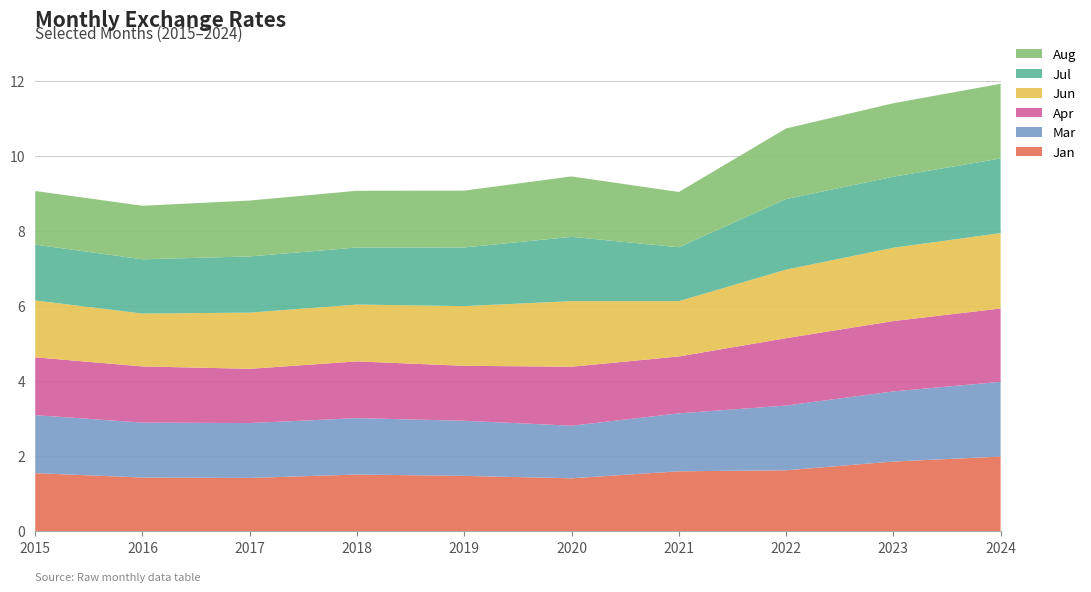

Reading left to right, list all the values displayed in this chart.

Jan: 2015=1.5	2016=1.4	2017=1.4	2018=1.5	2019=1.5	2020=1.4	2021=1.6	2022=1.6	2023=1.9	2024=2.0
Mar: 2015=1.5	2016=1.5	2017=1.5	2018=1.5	2019=1.5	2020=1.4	2021=1.5	2022=1.7	2023=1.9	2024=2.0
Apr: 2015=1.5	2016=1.5	2017=1.4	2018=1.5	2019=1.5	2020=1.6	2021=1.5	2022=1.8	2023=1.9	2024=2.0
Jun: 2015=1.5	2016=1.4	2017=1.5	2018=1.5	2019=1.6	2020=1.7	2021=1.5	2022=1.8	2023=2.0	2024=2.0
Jul: 2015=1.5	2016=1.4	2017=1.5	2018=1.5	2019=1.6	2020=1.7	2021=1.4	2022=1.9	2023=1.9	2024=2.0
Aug: 2015=1.4	2016=1.4	2017=1.5	2018=1.5	2019=1.5	2020=1.6	2021=1.5	2022=1.9	2023=2.0	2024=2.0